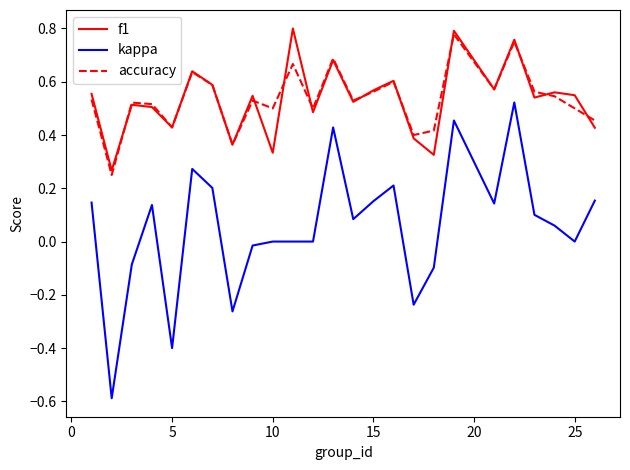

What is the minimum value shown in the chart?

-0.6